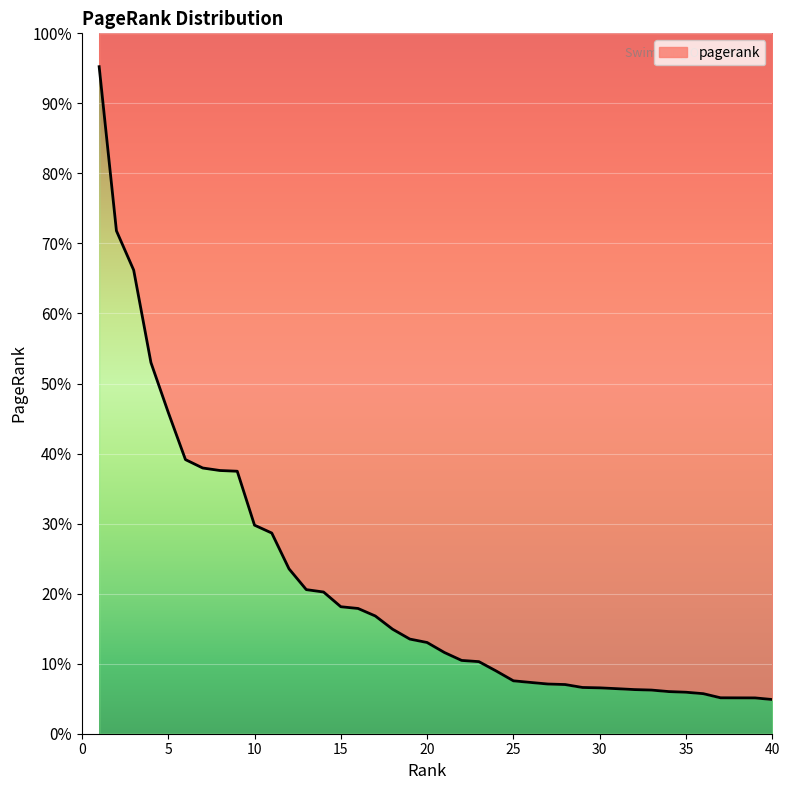

List the labels in order of value, largest first.

1, 2, 3, 4, 5, 6, 7, 8, 9, 10, 11, 12, 13, 14, 15, 16, 17, 18, 19, 20, 21, 22, 23, 24, 25, 26, 27, 28, 29, 30, 31, 32, 33, 34, 35, 36, 37, 38, 39, 40